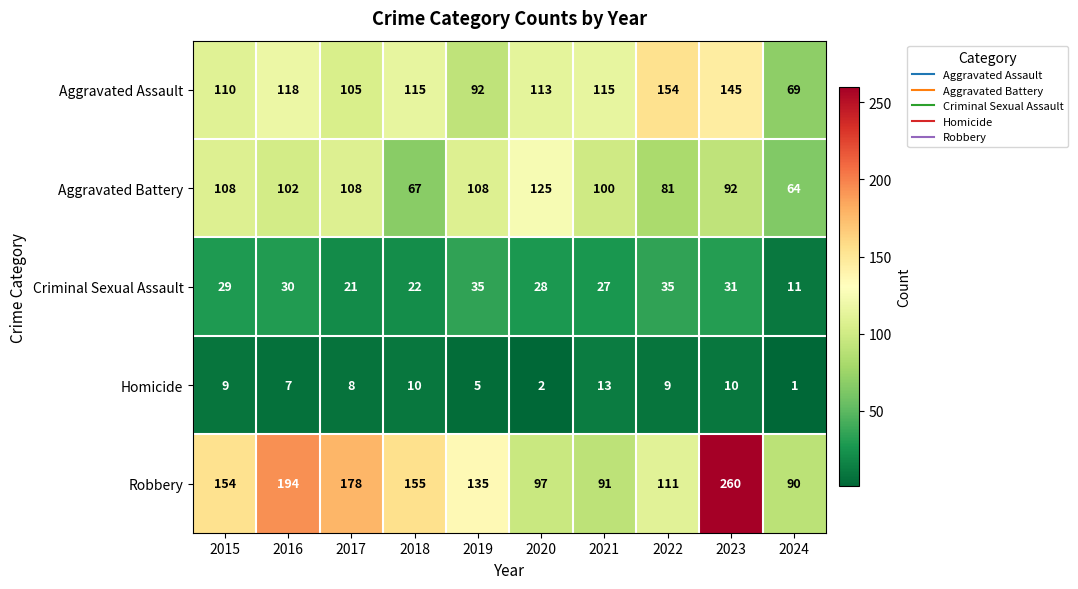

What is the approximate value of Criminal Sexual Assault at 2019, to the nearest 10?

40